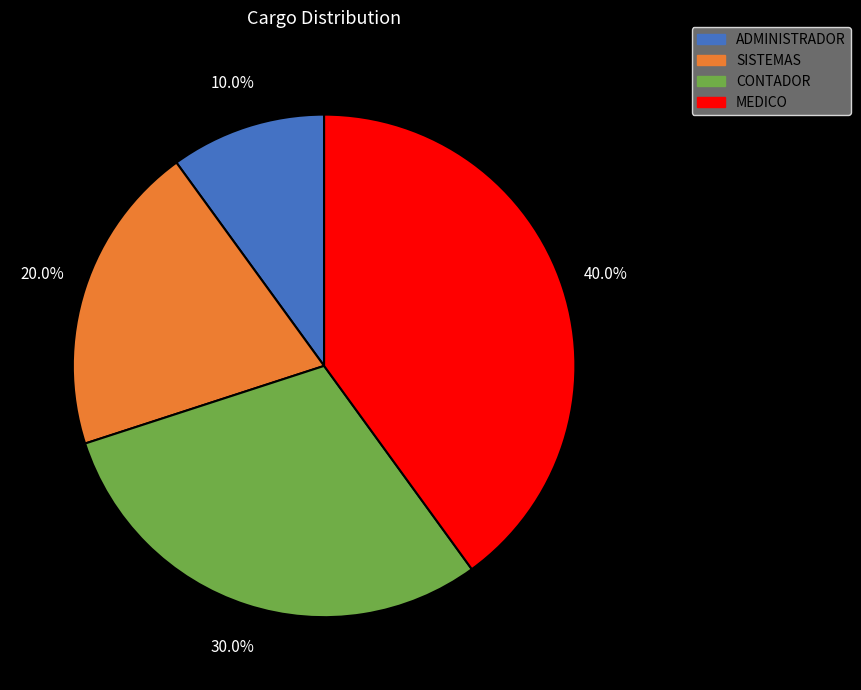

Between CONTADOR and ADMINISTRADOR, which is larger?

CONTADOR